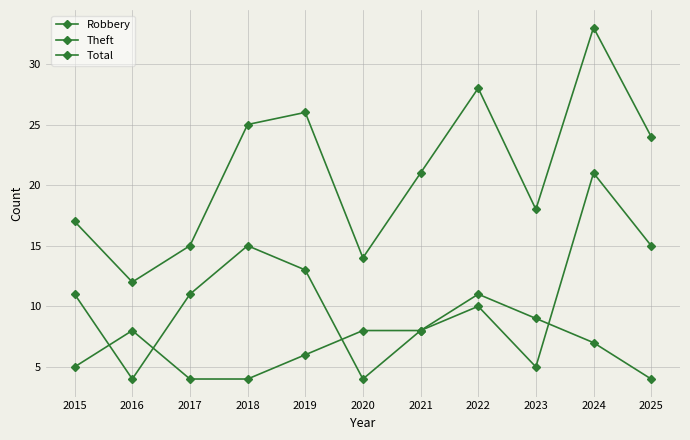

Rank the series by their maximum value, from highest to lowest.

Total, Robbery, Theft